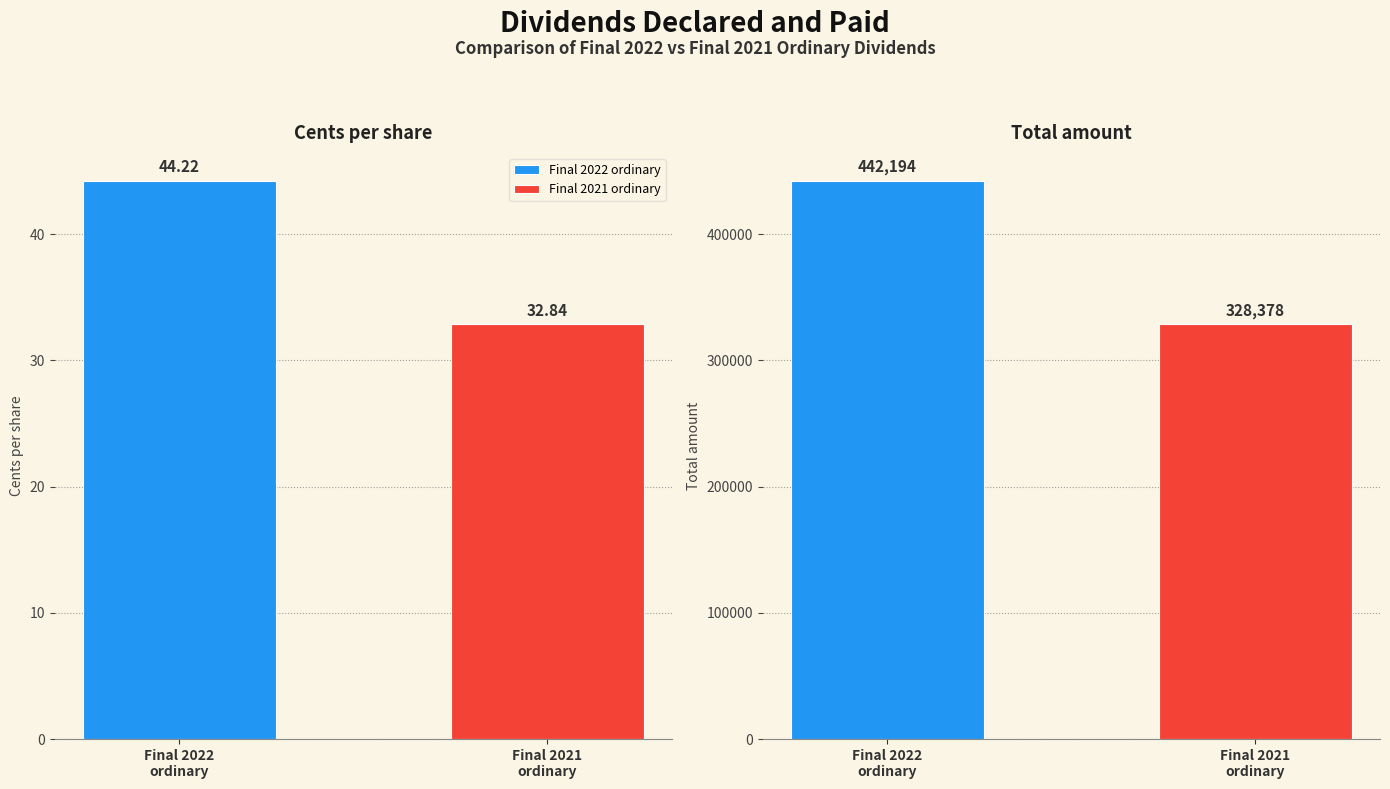

Which series has the largest total across all categories?

Final 2022 ordinary